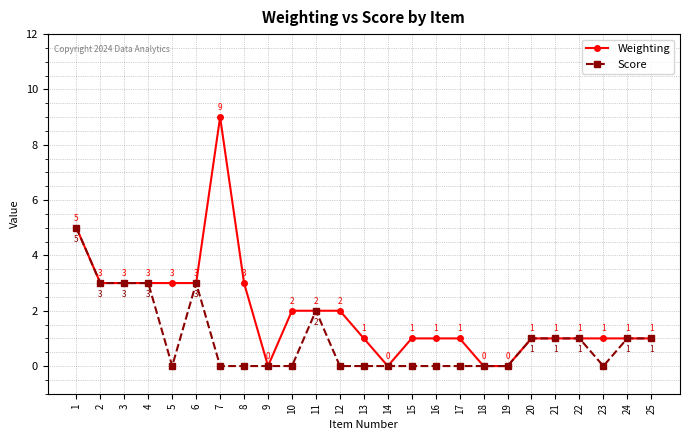

What is the maximum value for Score?

5